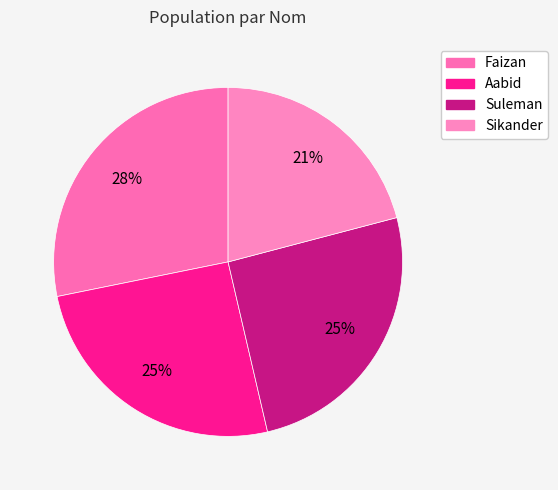

Rank the categories by value from lowest to highest.

Sikander, Aabid, Suleman, Faizan